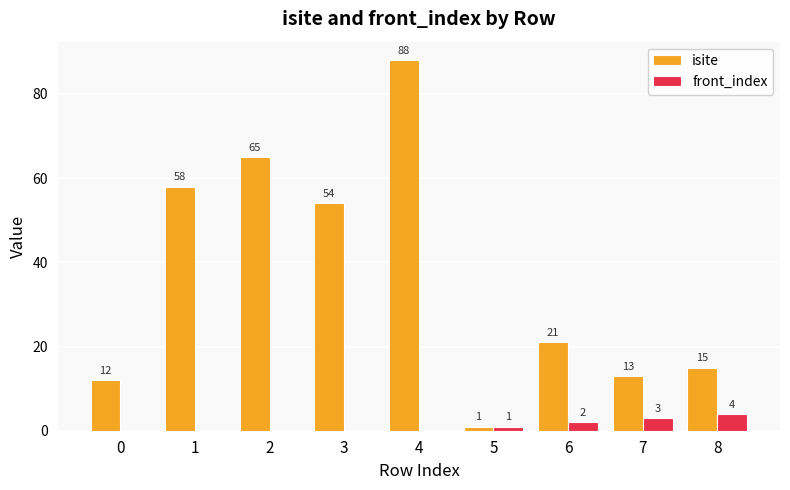

Are the bars horizontal?

No